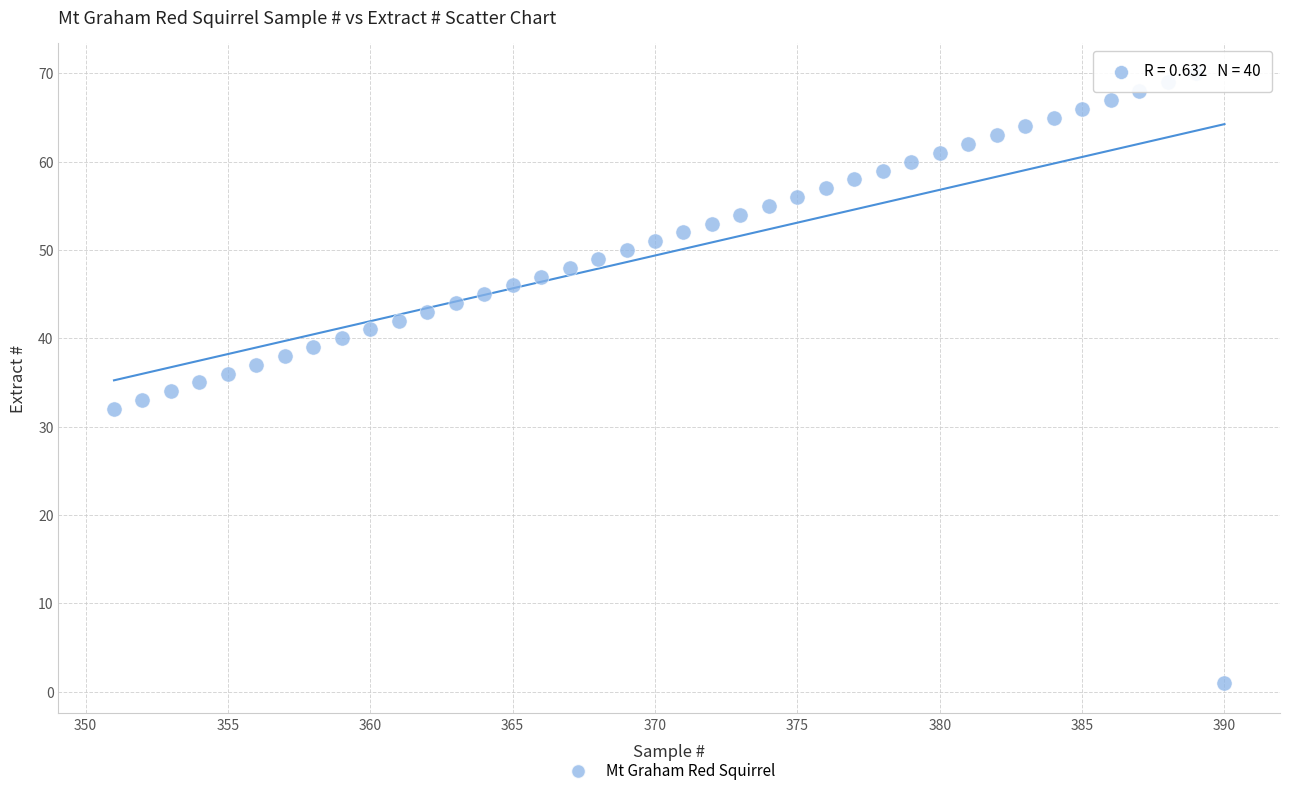

What is the range of Y values (max minus min)?

69